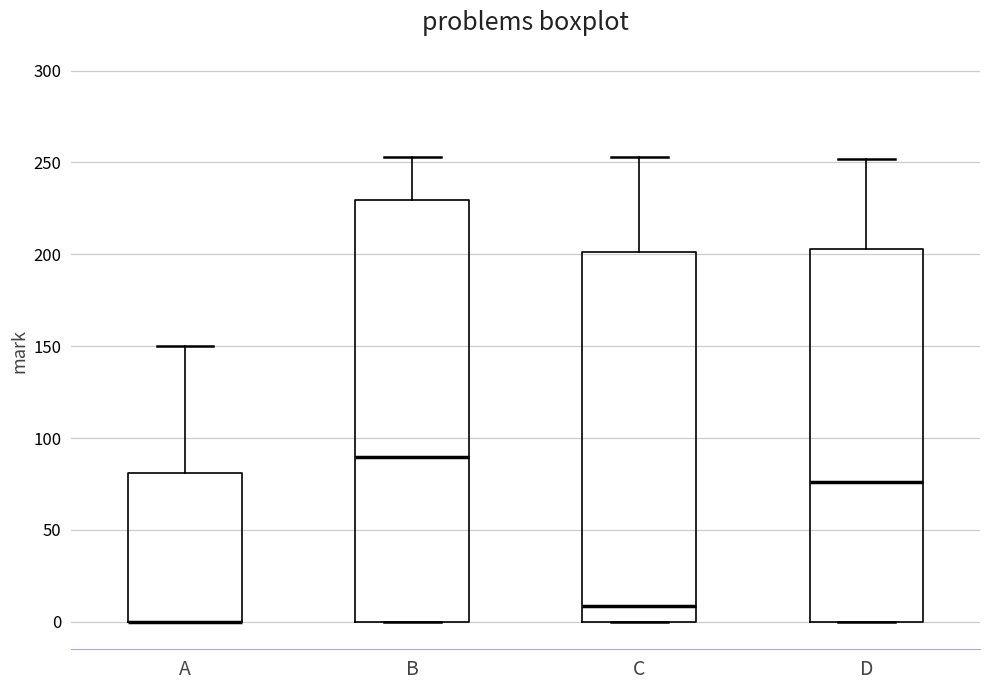

Reading left to right, transcribe this box plot: for each box, give where its median line is, the range the box spans, and where its two whiskers end, as read against the y-axis. The values are not printed on the chart, so give them approximately, as read against the axis.

A: median 0 (drawn on the box's lower edge), box 0 to 80, whiskers 0 to 150
B: median 90, box 0 to 230, whiskers 0 to 255
C: median 10, box 0 to 200, whiskers 0 to 255
D: median 75, box 0 to 205, whiskers 0 to 250